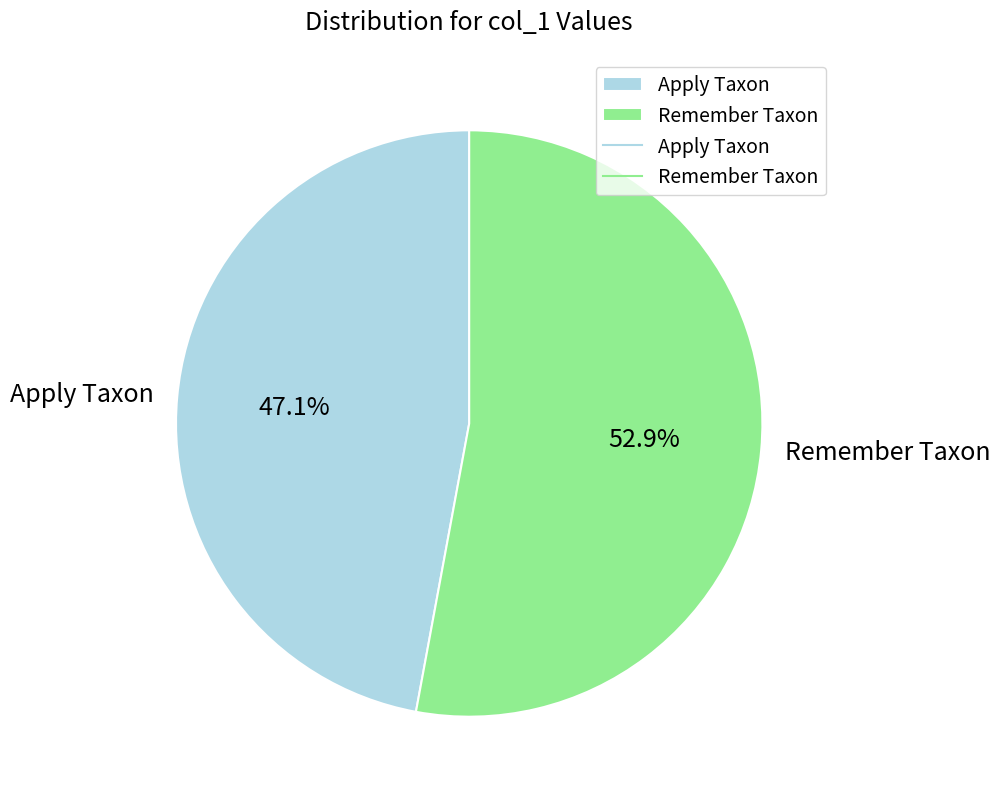

To the nearest percent, what is the average slice percentage?

50%